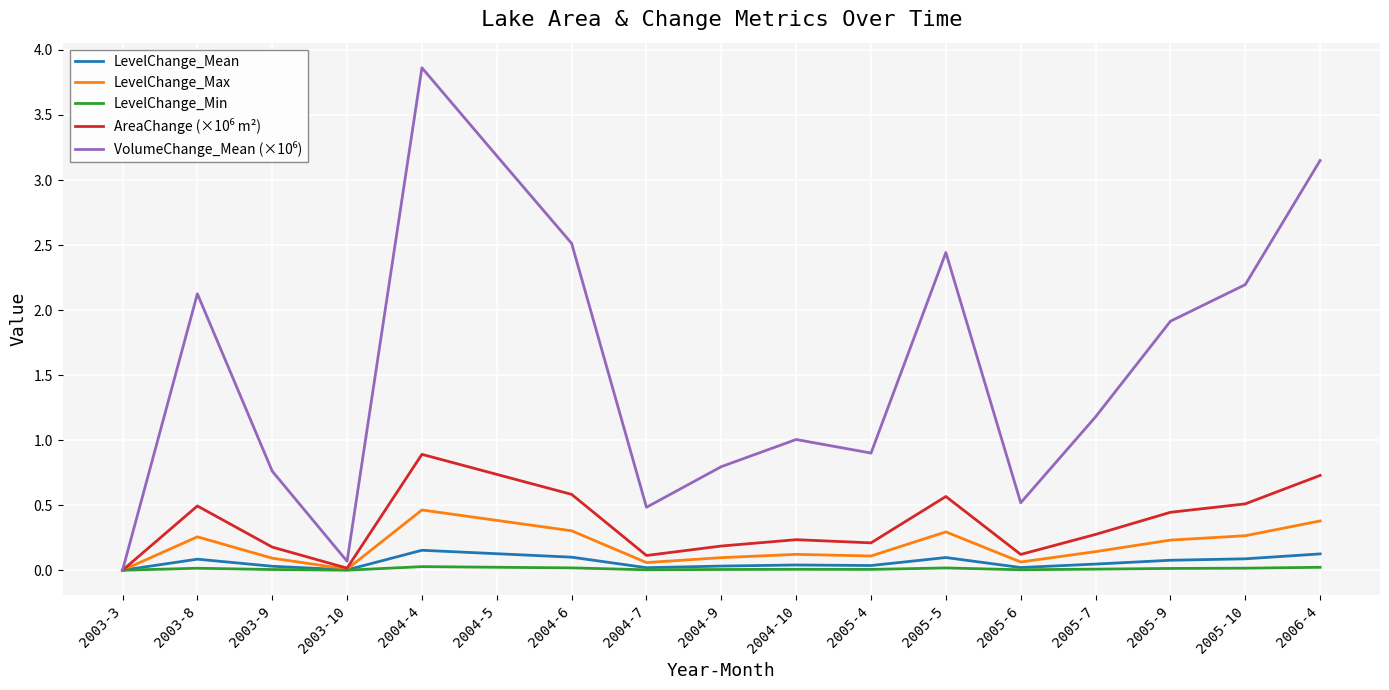

Is the value of LevelChange_Min at 2004-5 greater than the value of LevelChange_Max at 2004-6?

No